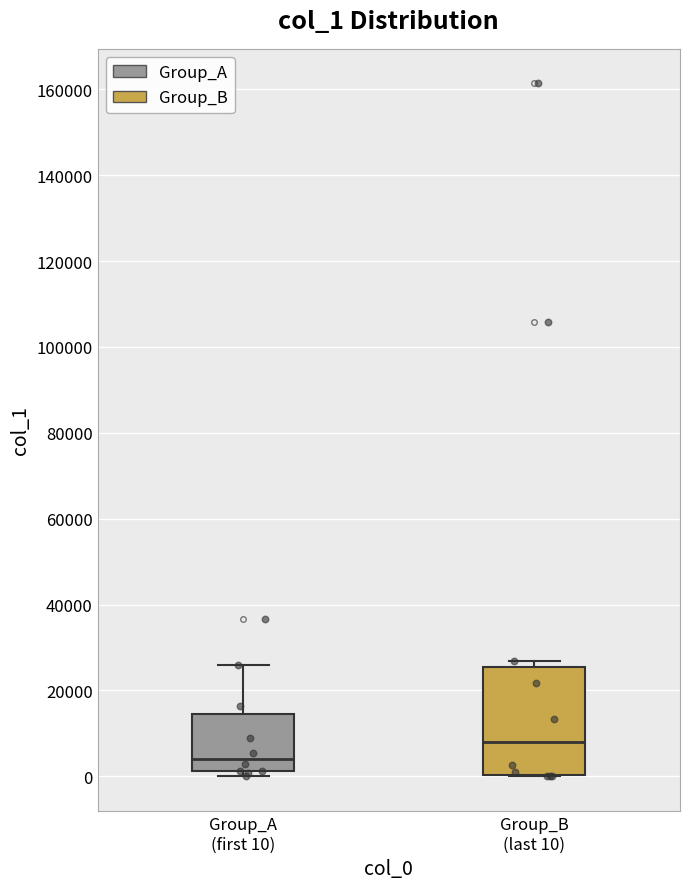

Which box has the lowest median line?

Group_A (first 10)